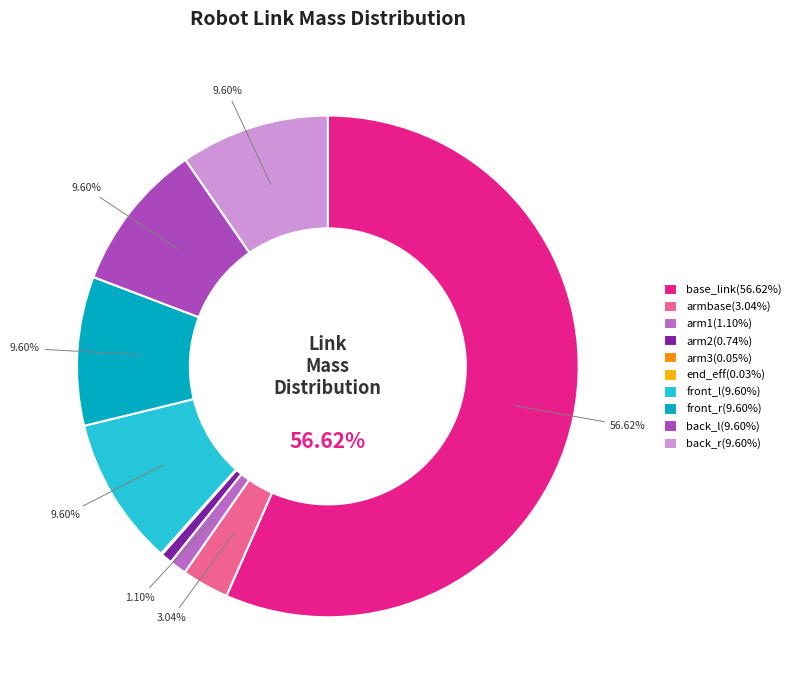

To the nearest percent, what portion does back_l represent?

10%